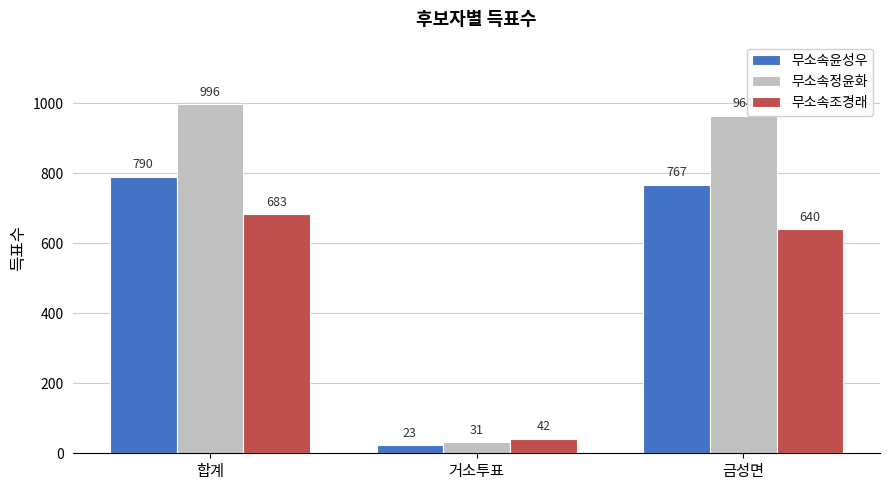

How many data points does each series have?

3